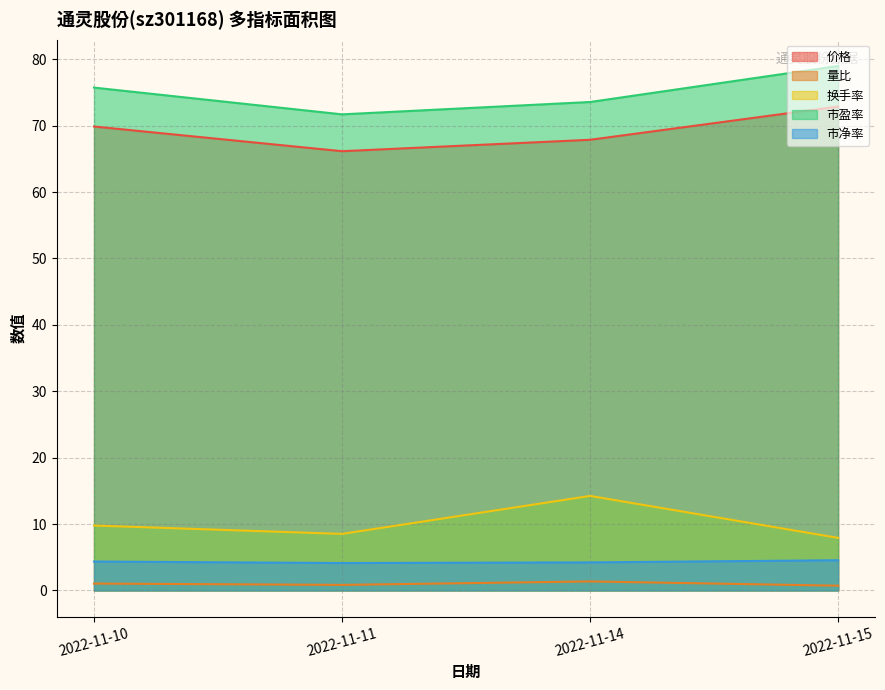

Where is the first local maximum for 量比?

2022-11-14